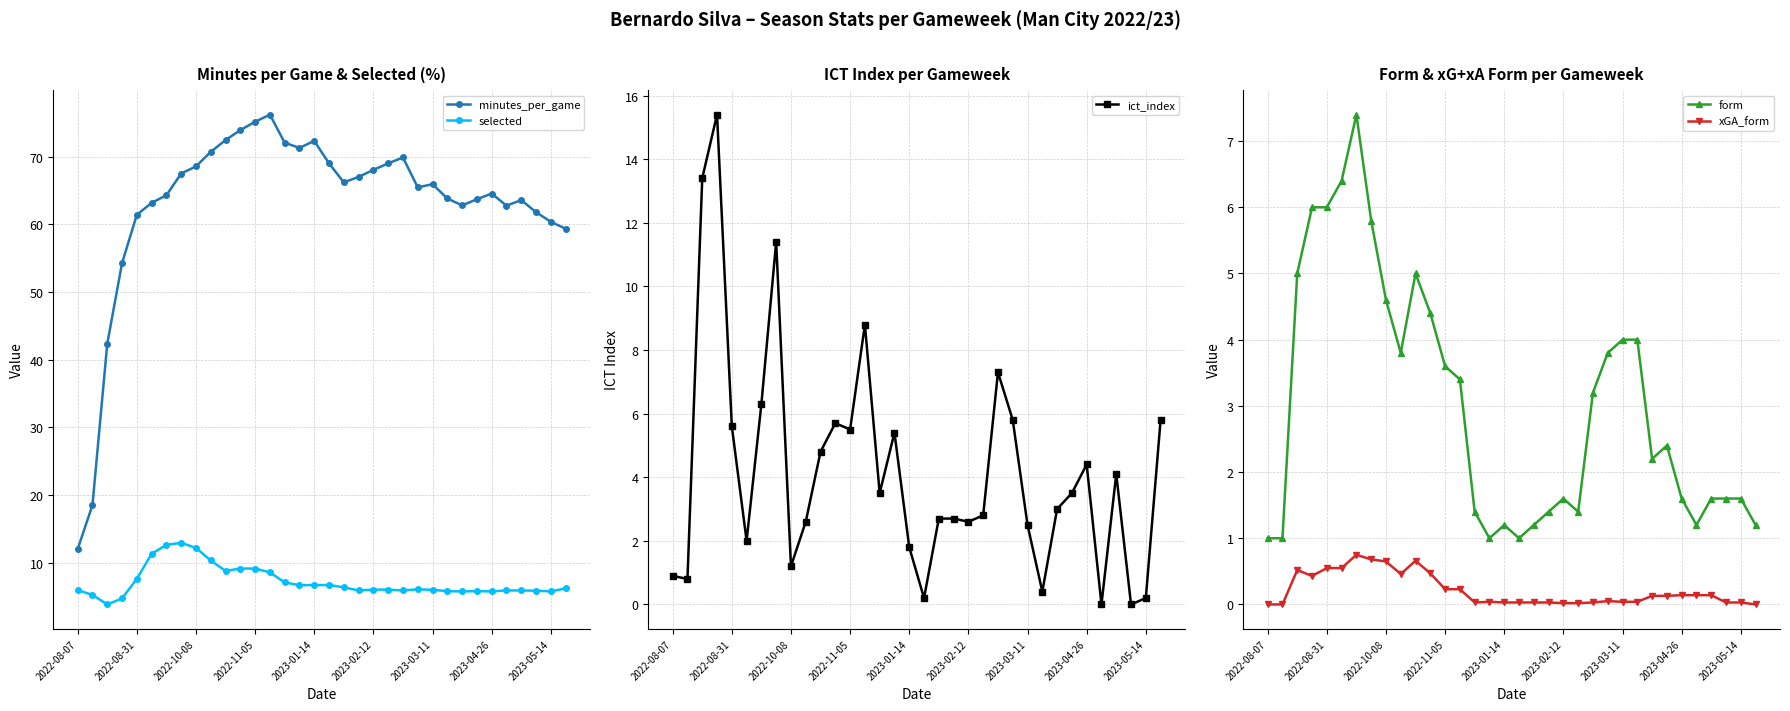

True or false: selected and xGA_form intersect in this chart.

False